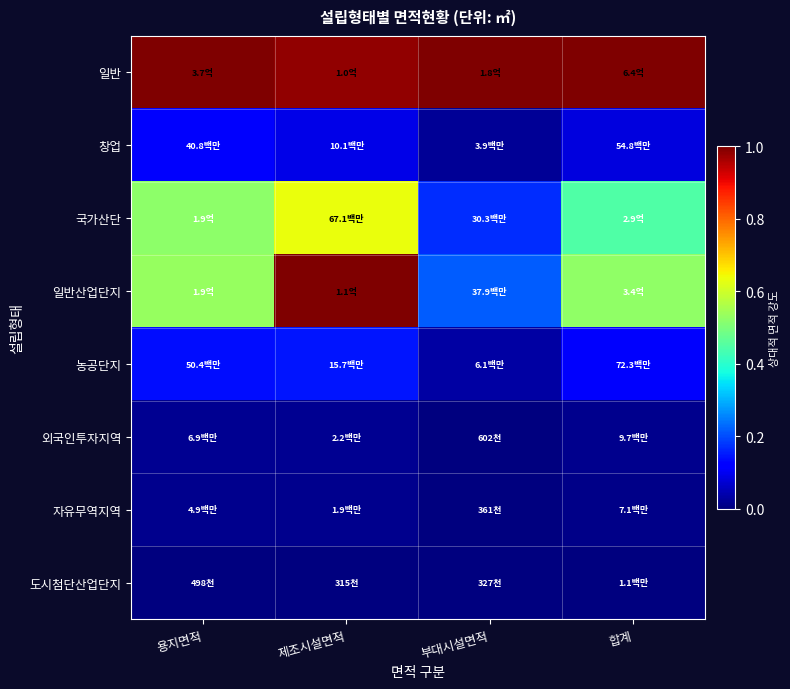

What is the total value across all series at 제조시설면적?

2.9